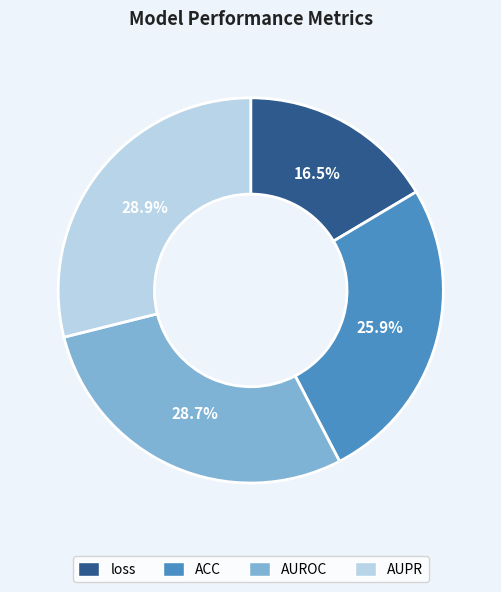

To the nearest percent, what is the average slice percentage?

25%